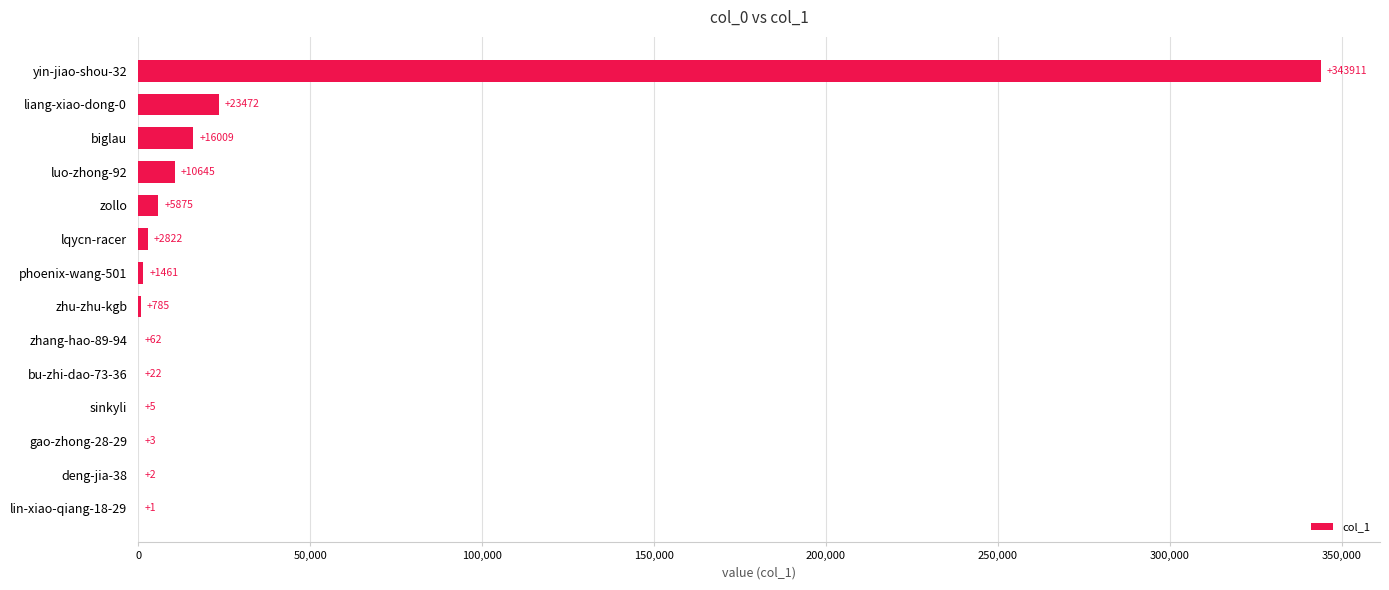

The chart shows a value of 16009 at biglau. True or false?

True